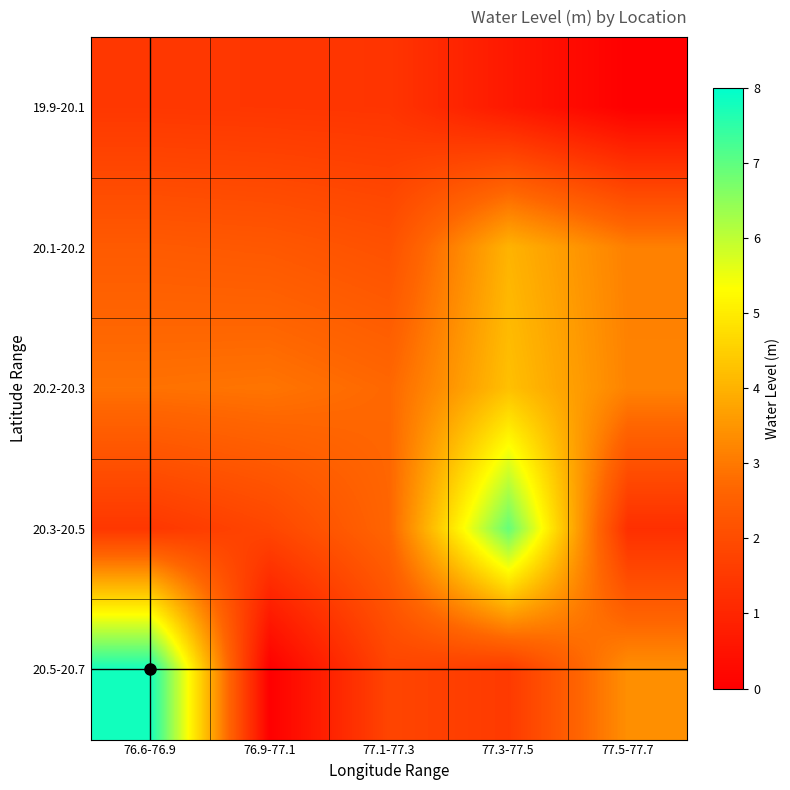

At which category is the sum across all series the highest?

77.3-77.5